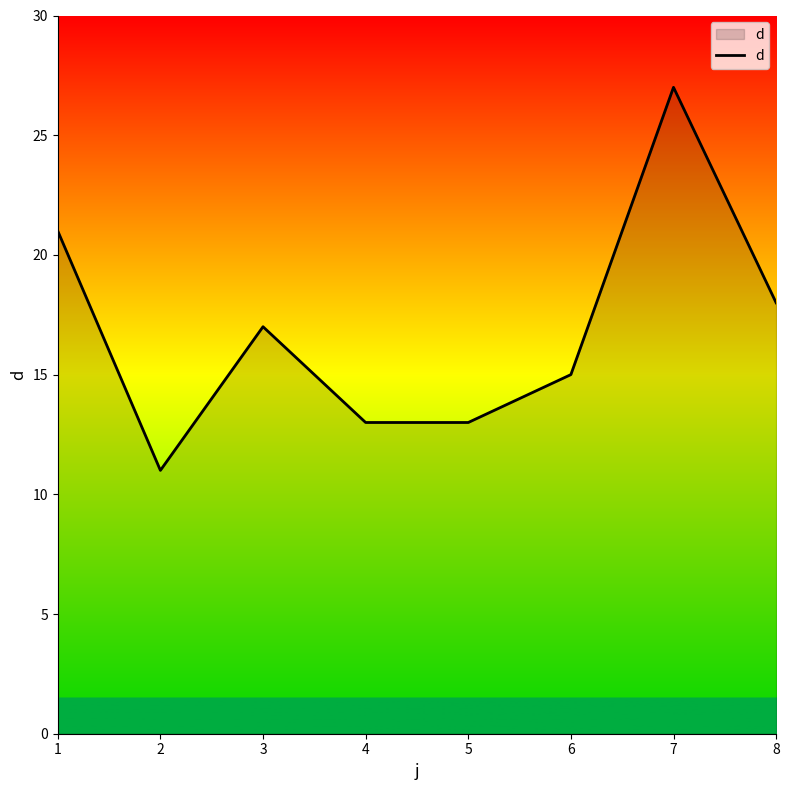

What is the sum of all values?

135